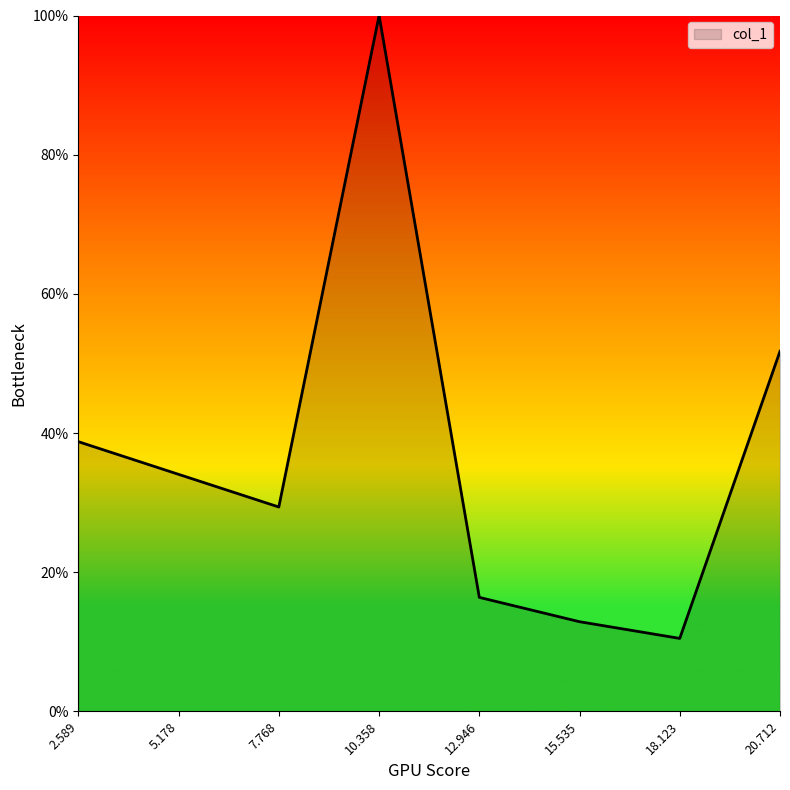

Reading left to right, extract all data points from this chart.

2.589=0.4	5.178=0.3	7.768=0.3	10.358=1.0	12.946=0.2	15.535=0.1	18.123=0.1	20.712=0.5